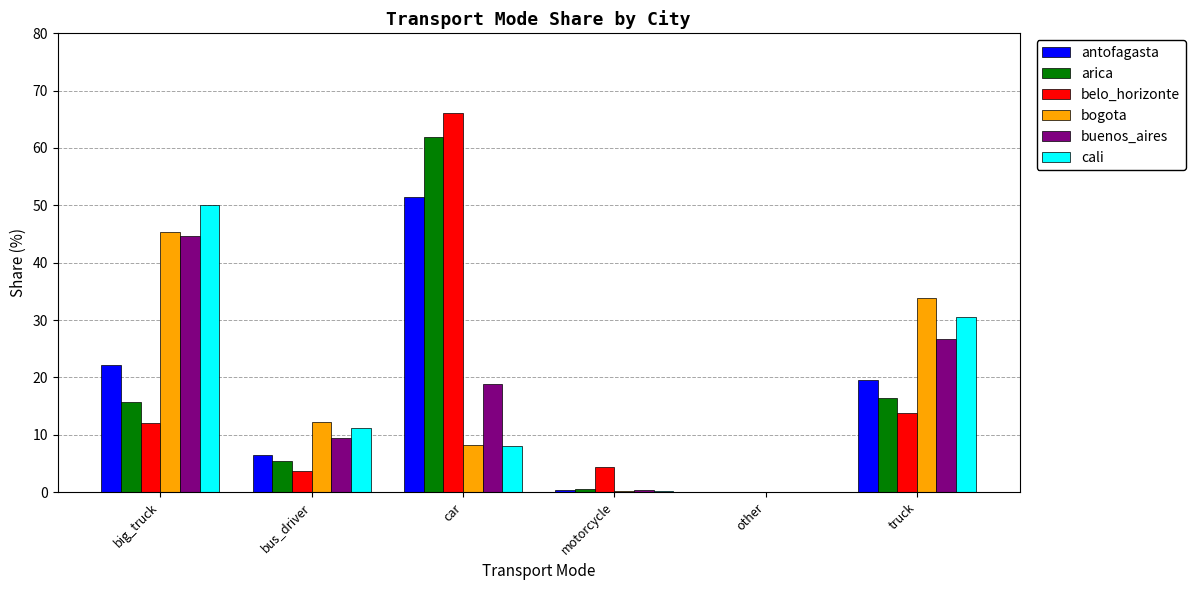

Read the bogota value at car.

8.2